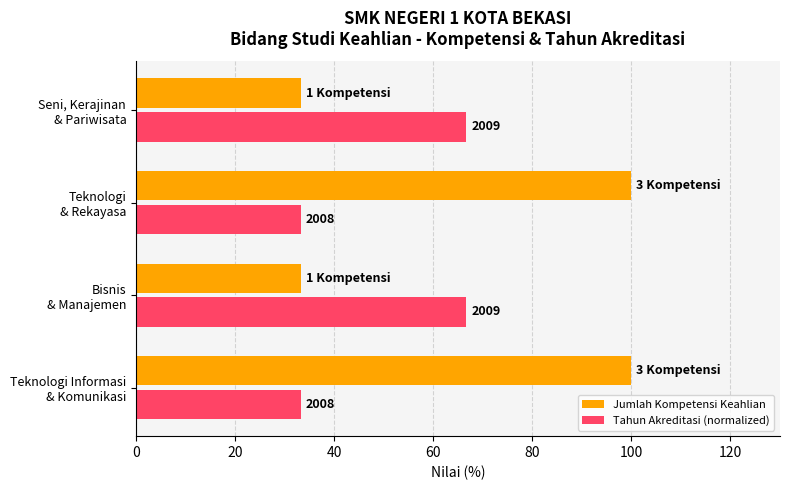

What is the difference between the maximum and minimum values in the Tahun Akreditasi (normalized) series?

33.3